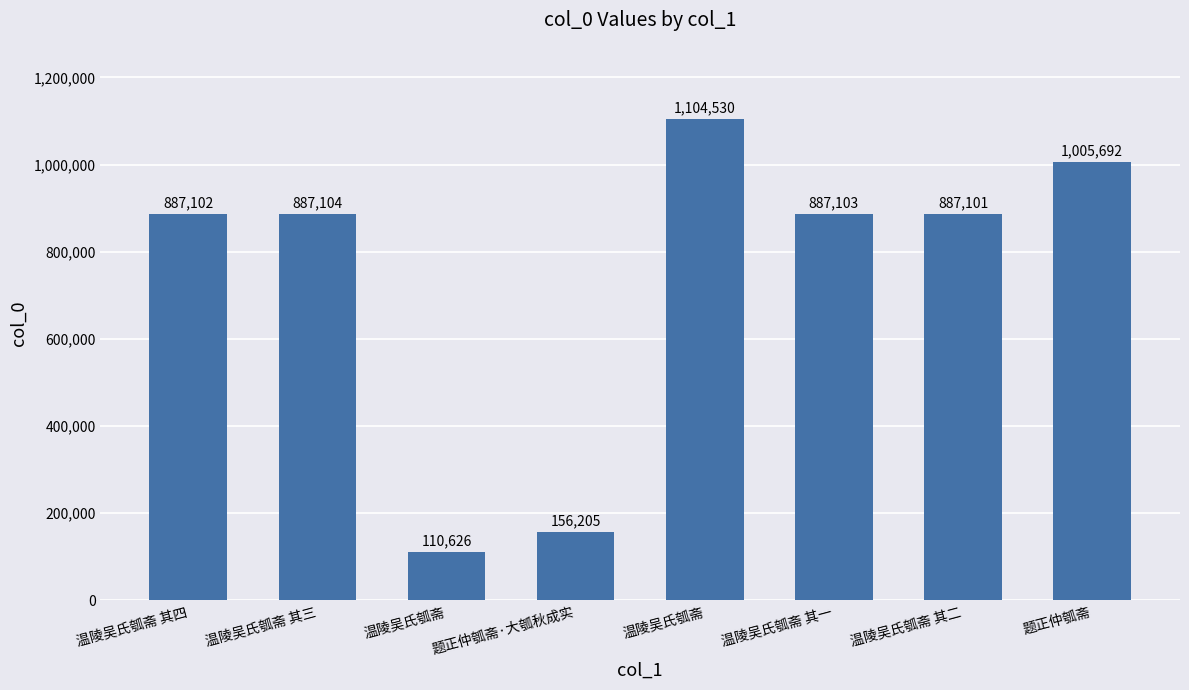

Count the number of categories in the chart.

8